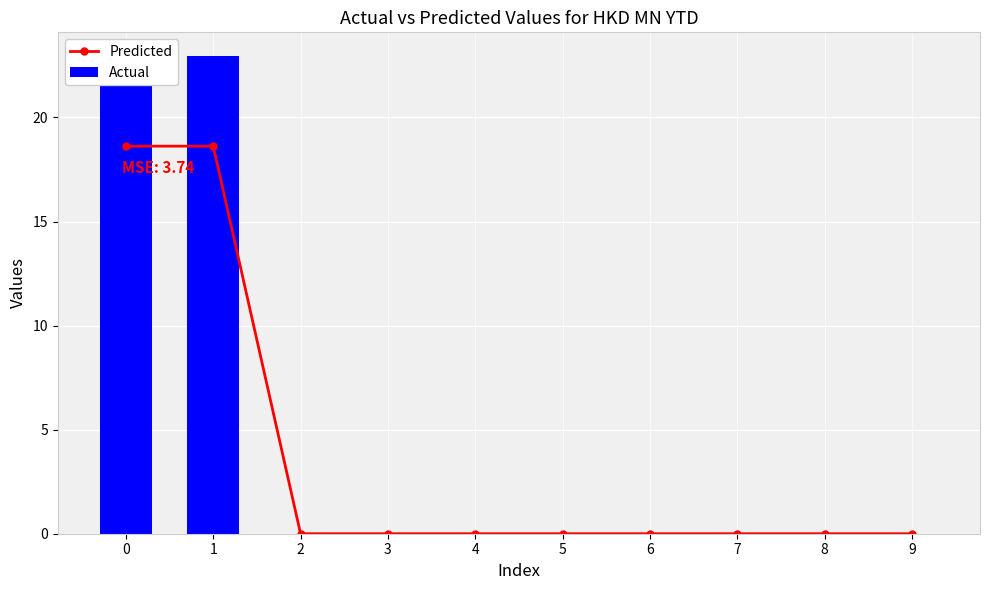

Which category has the lowest value across all series?

2